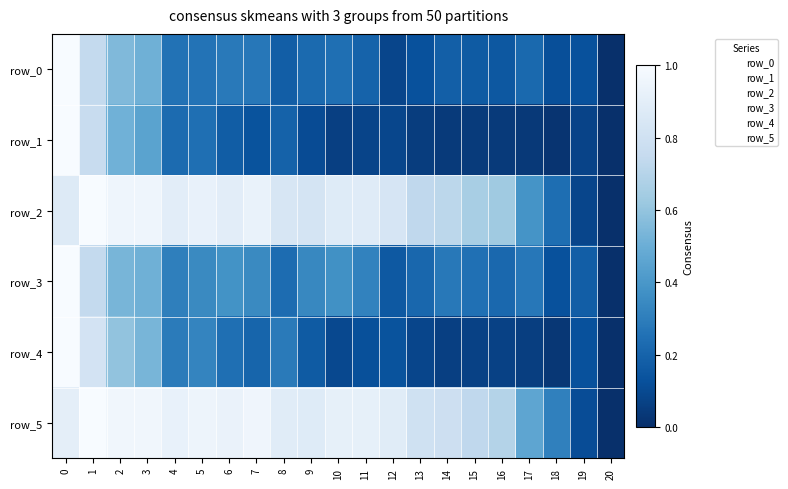

Which category has the lowest value in the row_0 series?

20